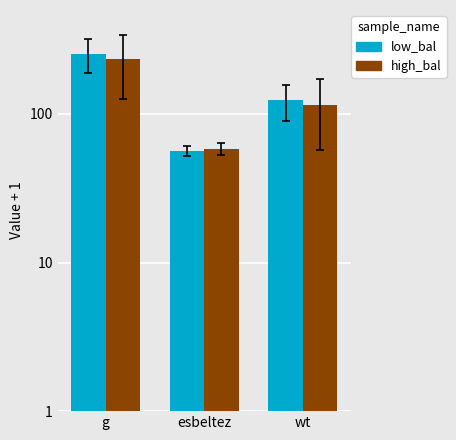

What is the value of the low_bal bar at the 2nd from the left?

56.1